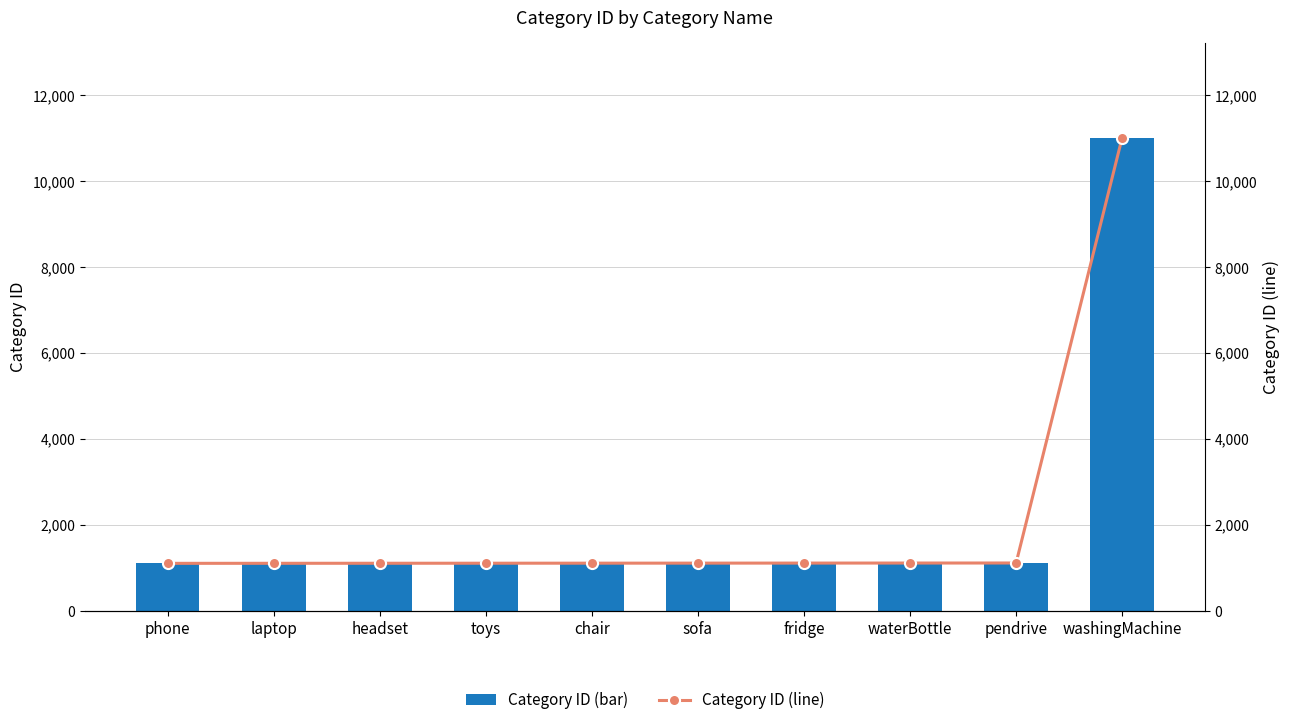

What is the average value of the Category ID (line) series?

2096